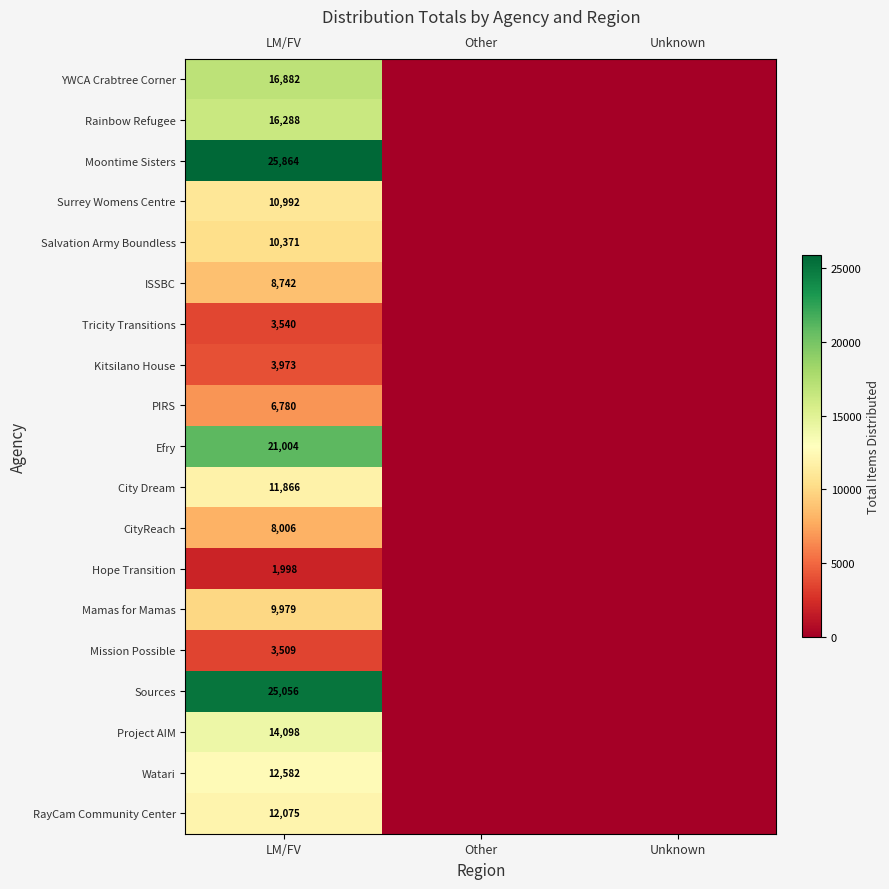

What is the total value across all series at LM/FV?

223605